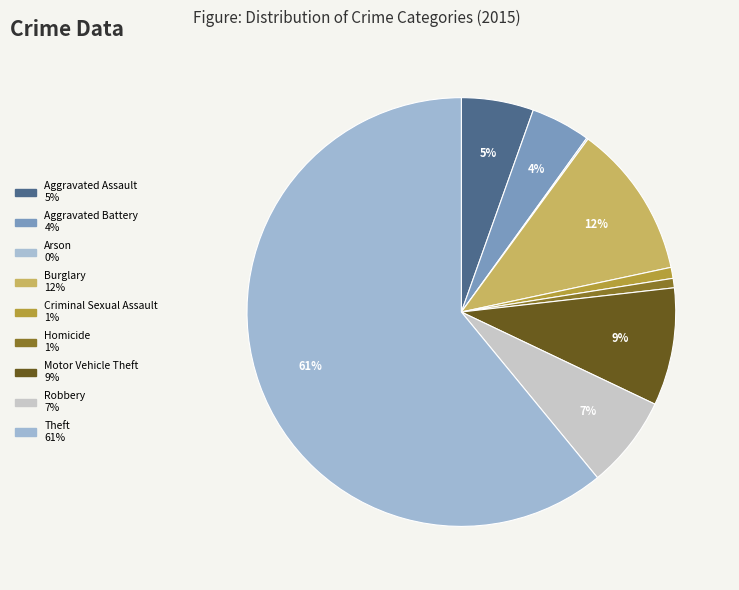

What is the ratio of the value at Motor Vehicle Theft to the value at Arson?

75.0